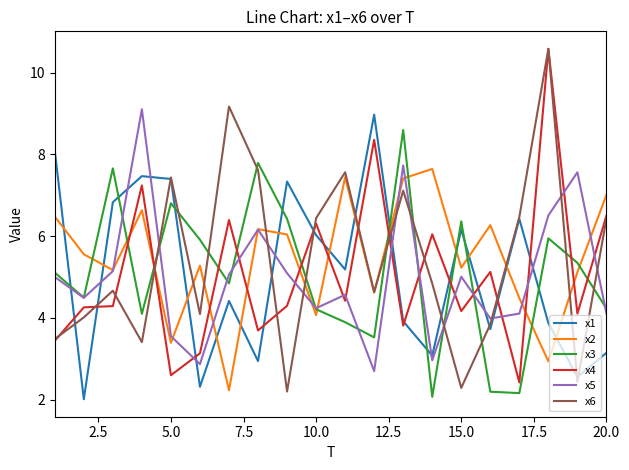

How many lines are shown in the chart?

6